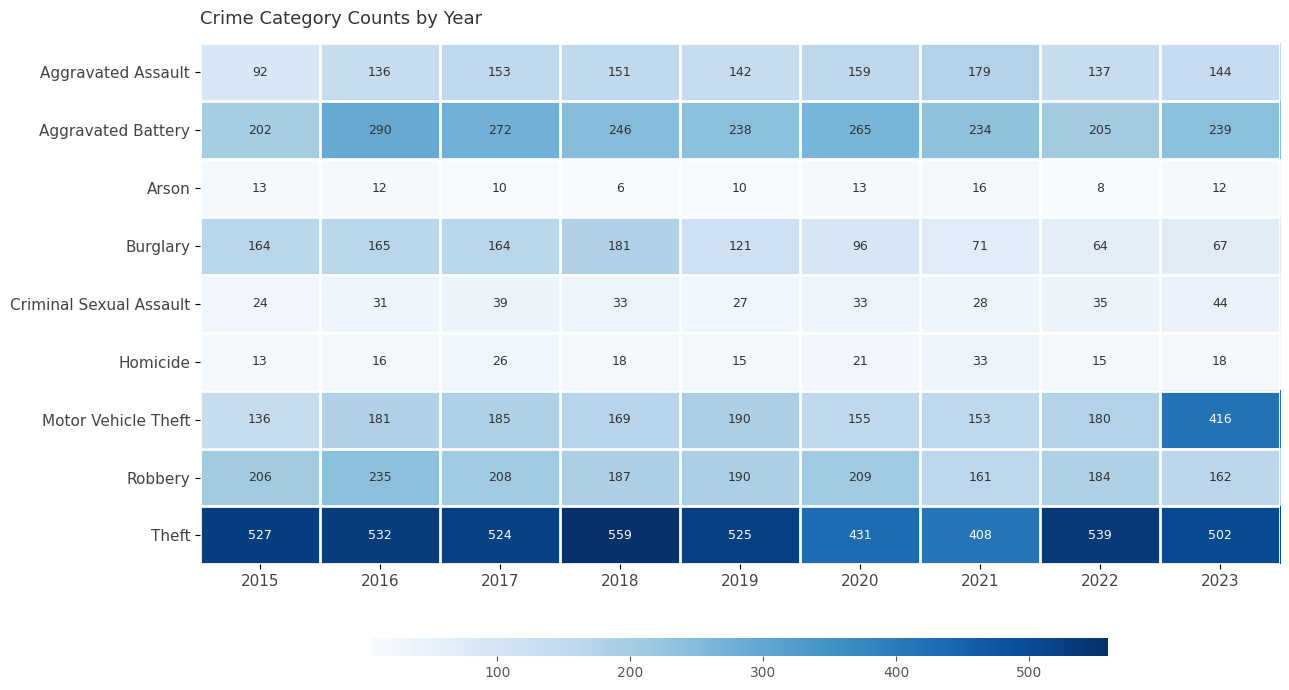

At how many categories does at least one series exceed 422?

8